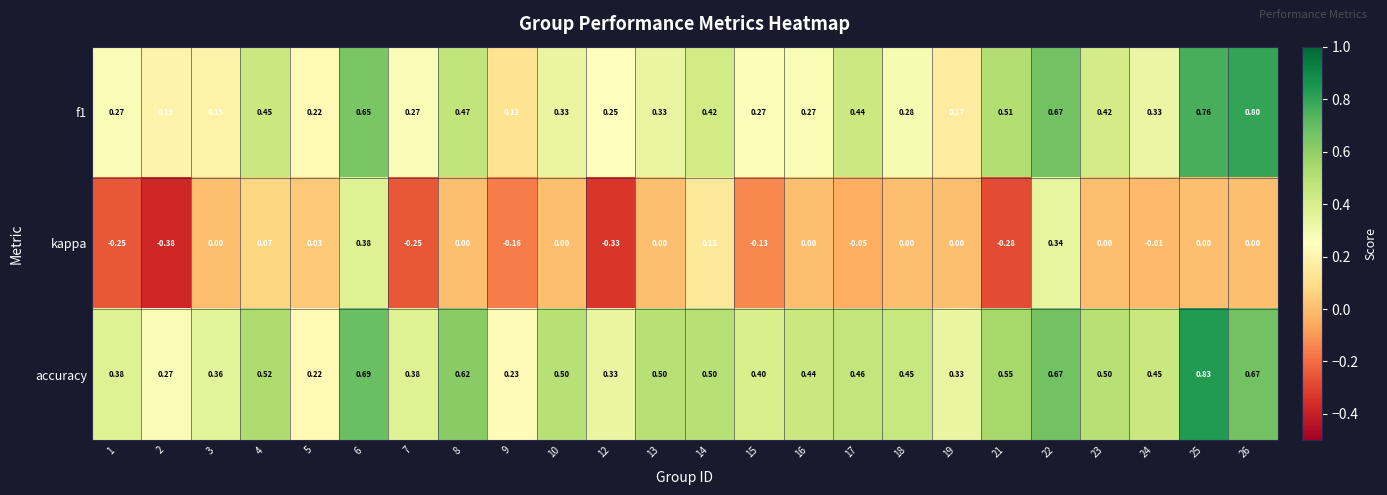

Which series has the largest total across all categories?

accuracy